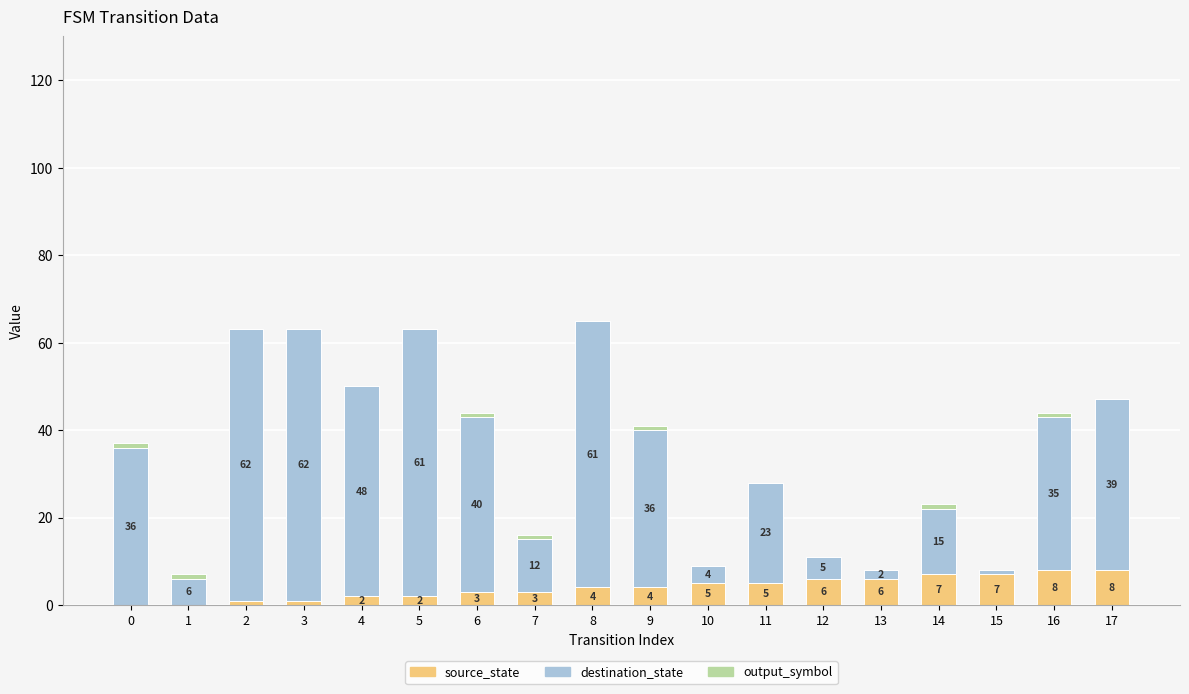

What is the sum of the source_state values at 16 and 5?

10